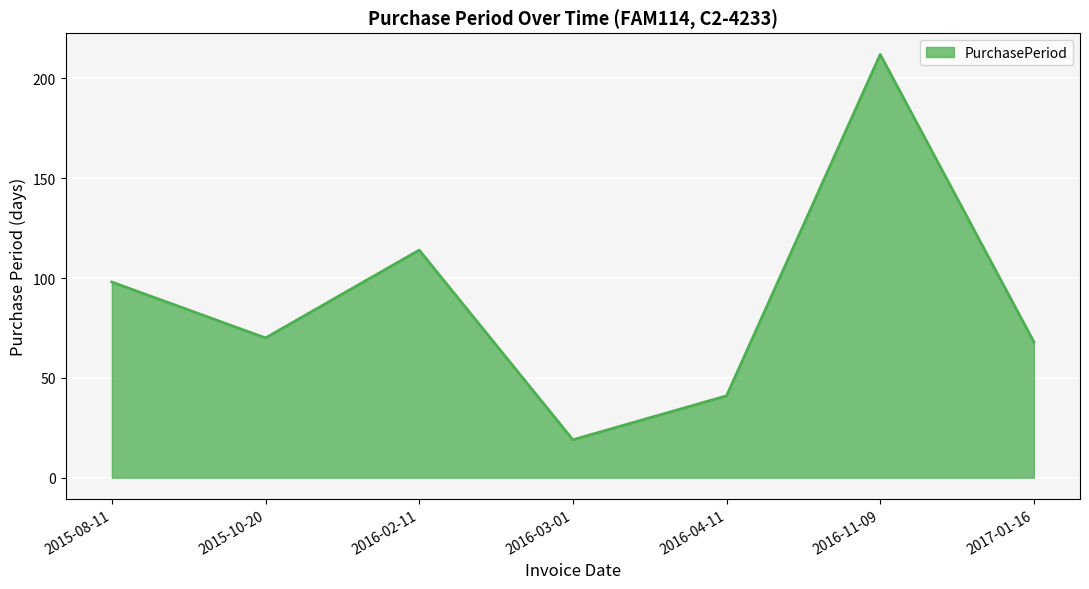

Reading left to right, transcribe all the data shown in this chart.

98	70	114	19	41	212	68